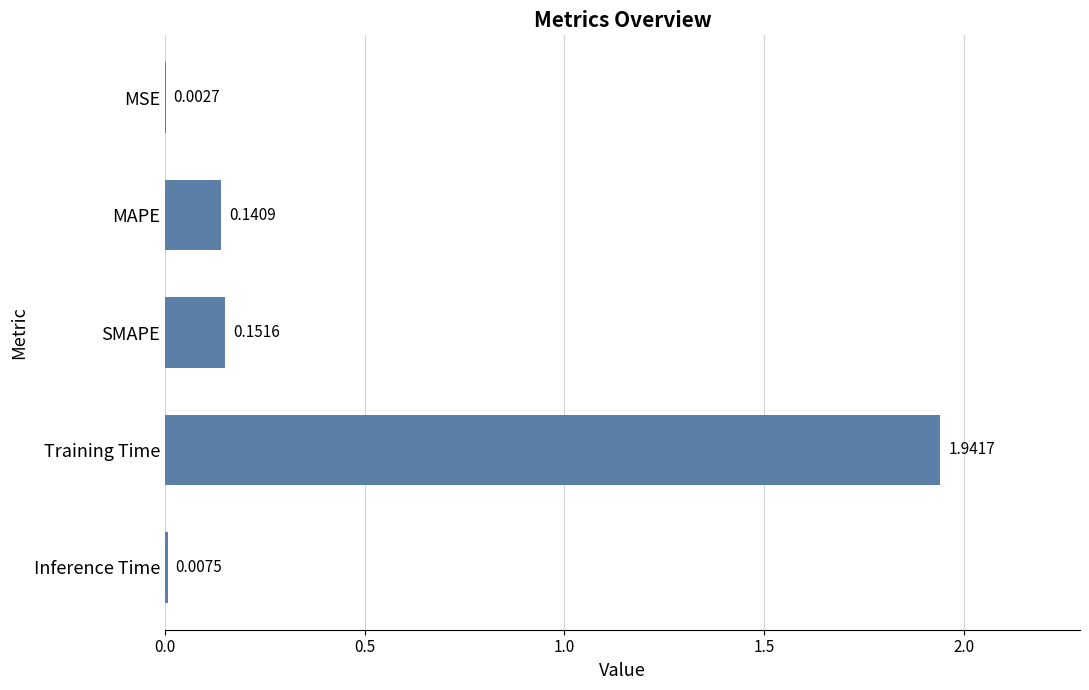

What is the change in value from Training Time to Inference Time?

-1.9